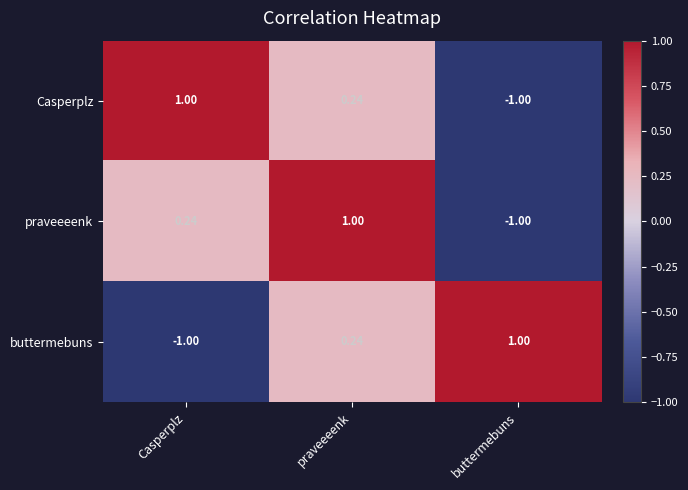

At which category is the sum across all series the highest?

praveeeenk